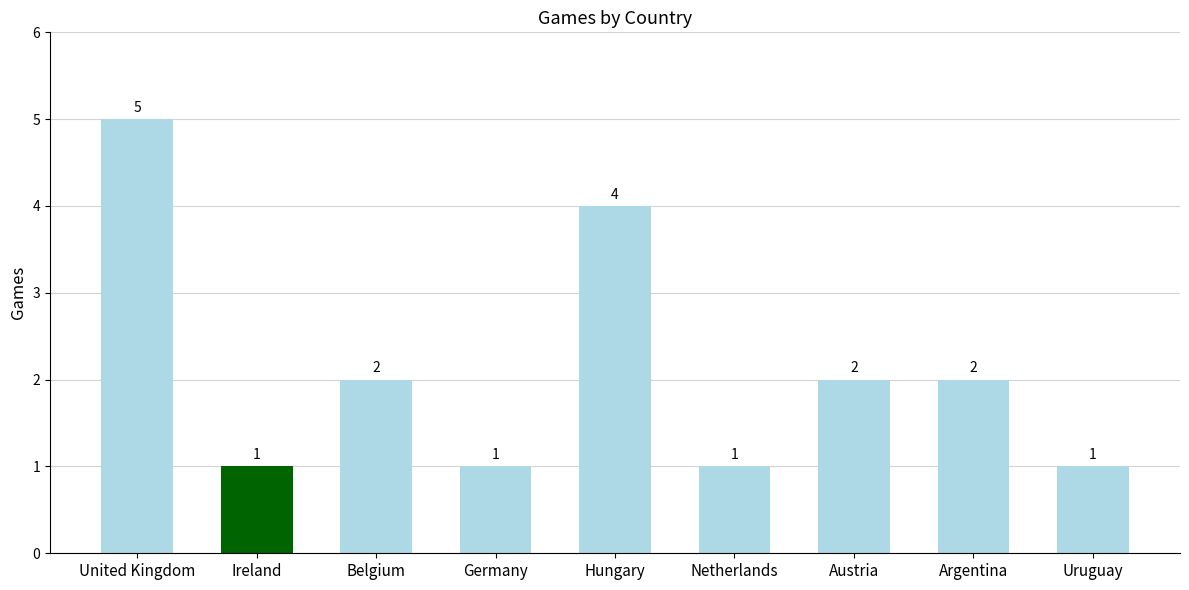

Are the bars horizontal?

No